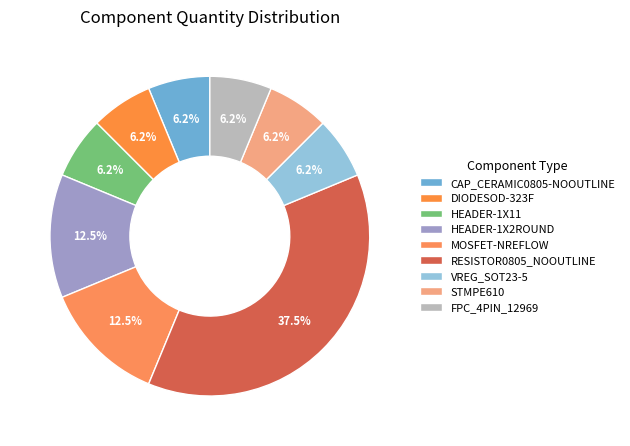

Is the sum of HEADER-1X11 and CAP_CERAMIC0805-NOOUTLINE greater than half?

No